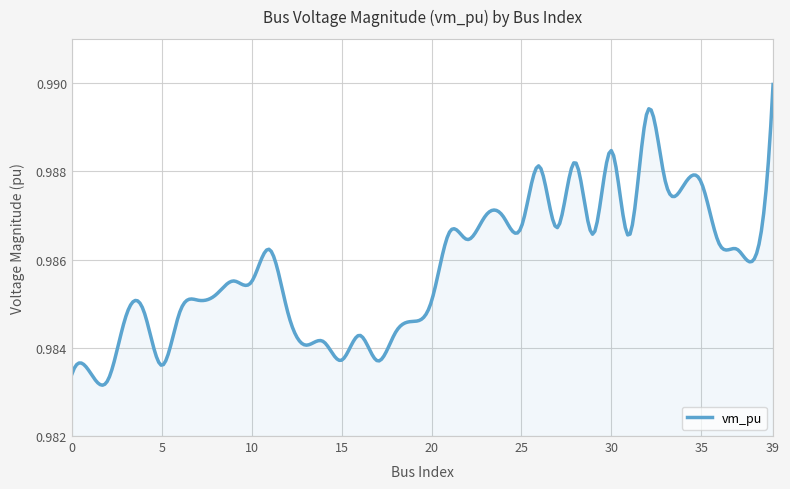

Where is the first local maximum?

1